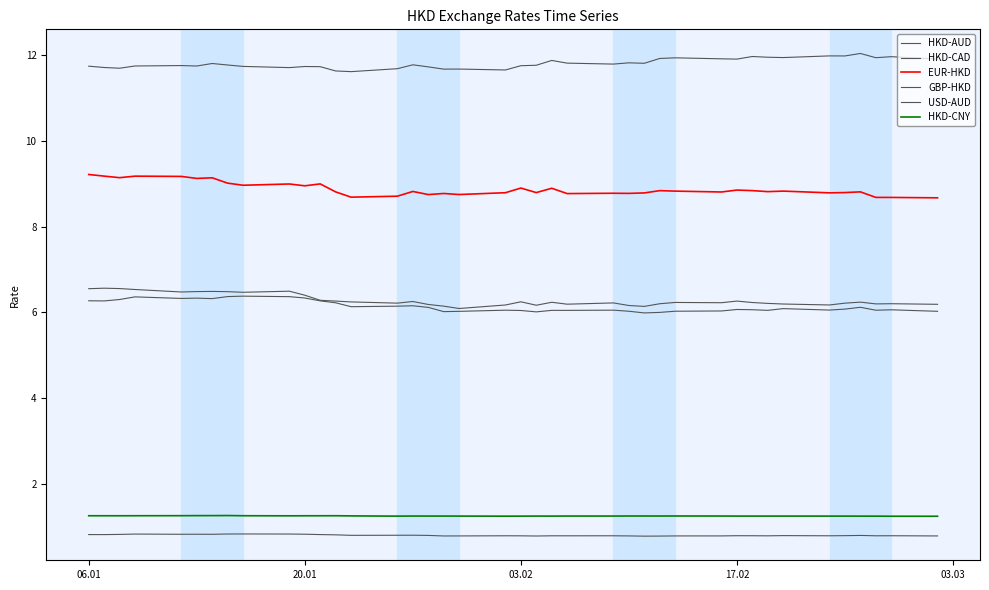

In EUR-HKD, how many points are lower than both neighbors (excluding endpoints)?

13